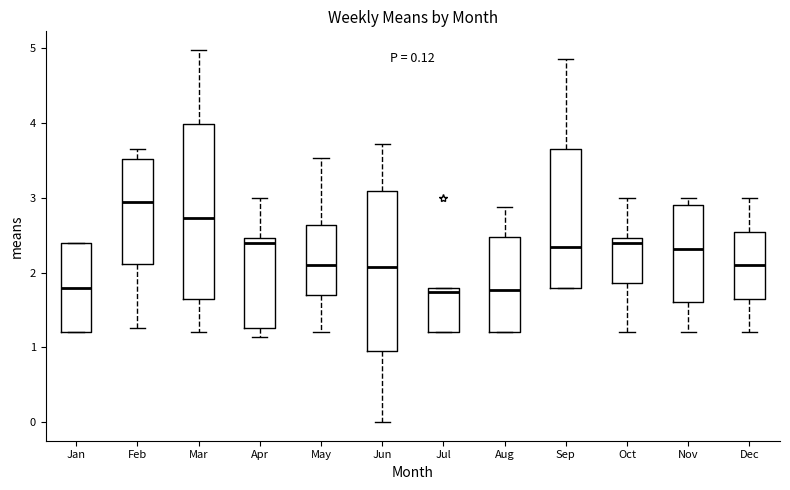

Which box is the tallest, from its lower edge to its upper edge?

Mar